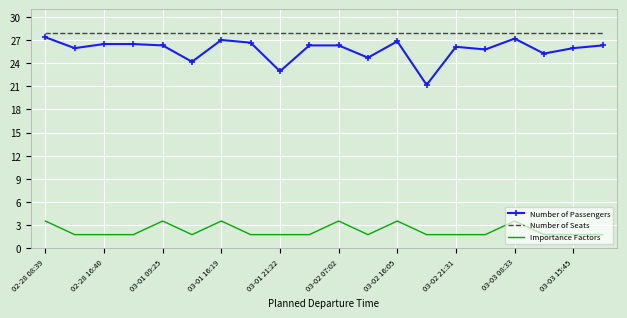

What is the highest value of the Importance Factors series?

3.5